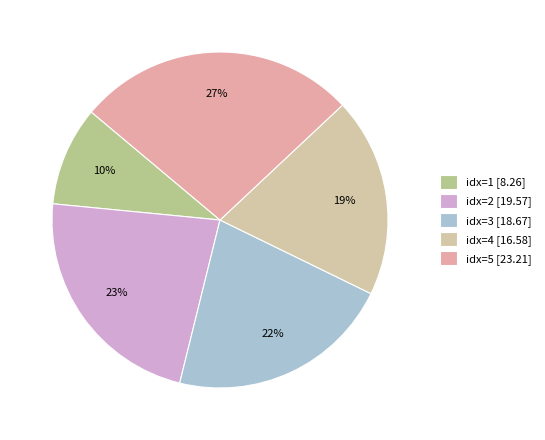

Which slice is the smallest?

idx=1 [8.26]